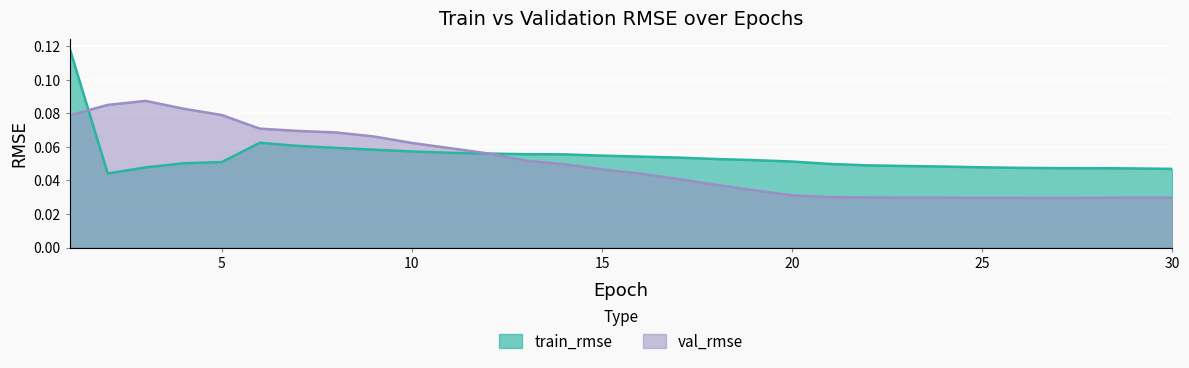

True or false: train_rmse and val_rmse intersect in this chart.

True